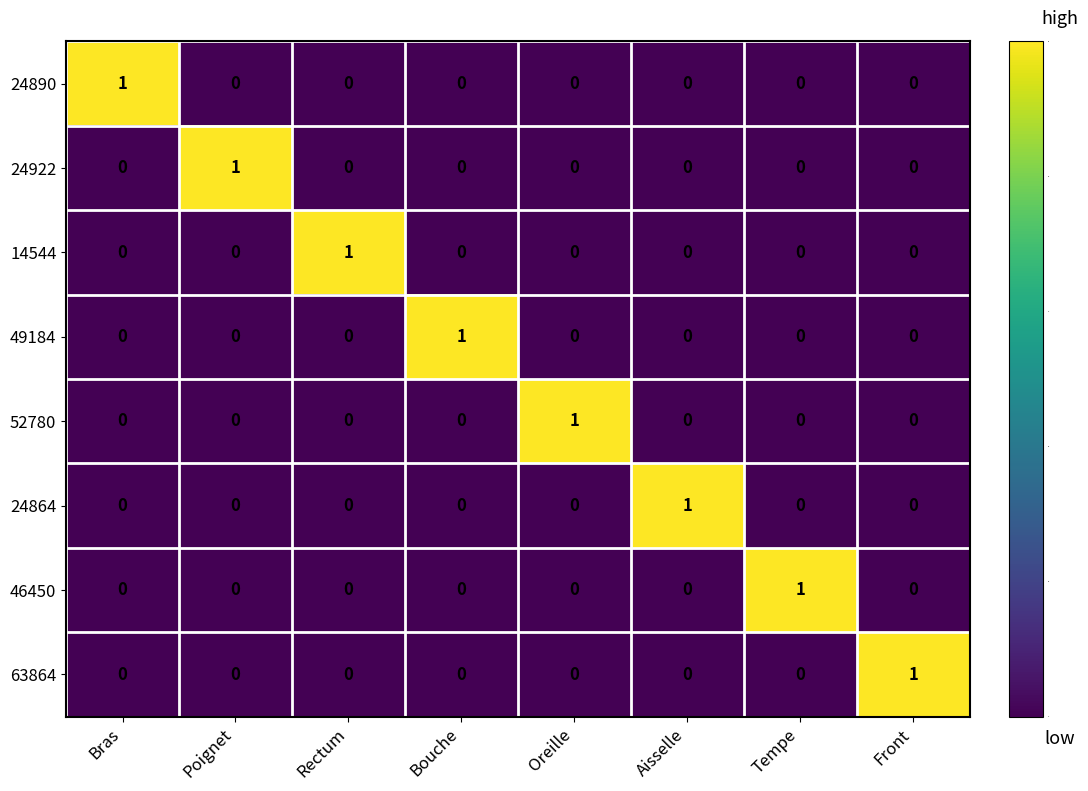

How many 24922 values are between 0 and 1?

8